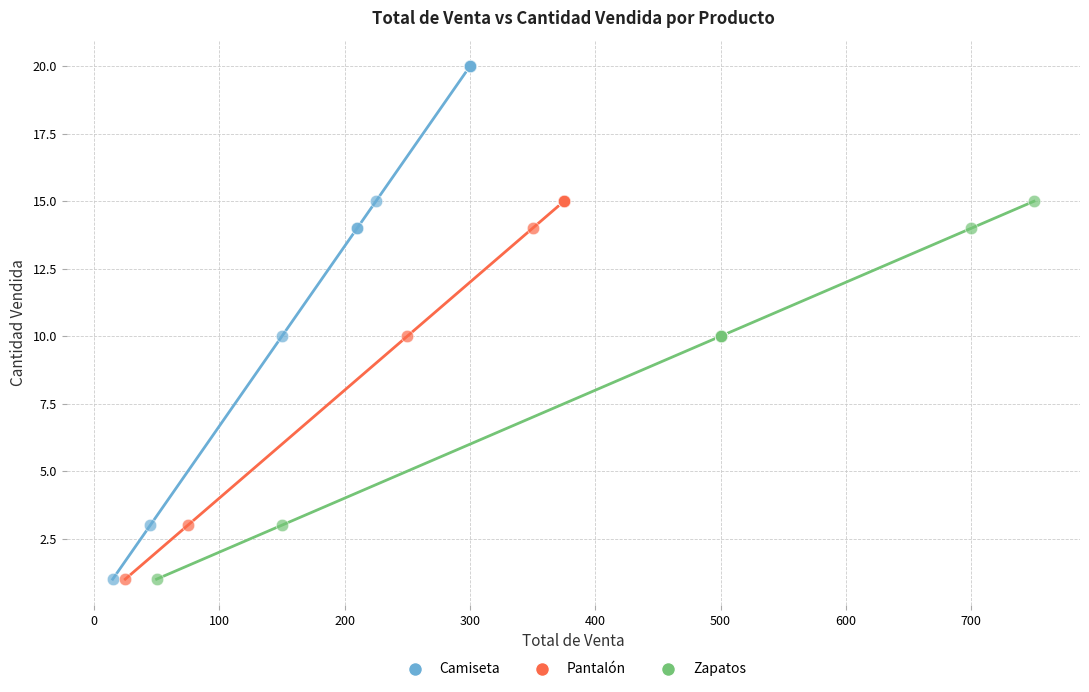

What are all the series names shown in the legend?

Camiseta, Pantalón, Zapatos